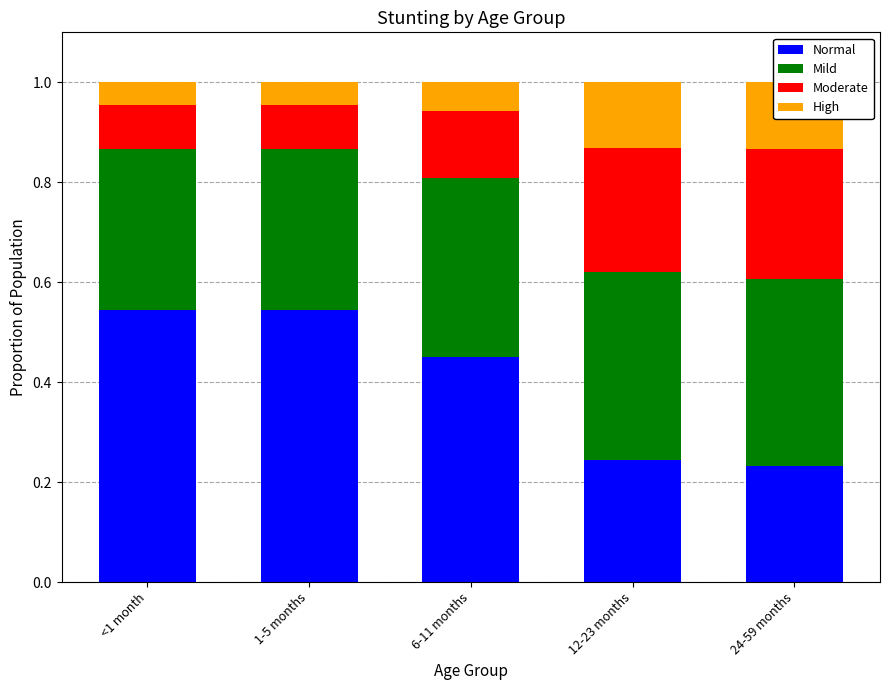

What position from the left is 12-23 months?

4